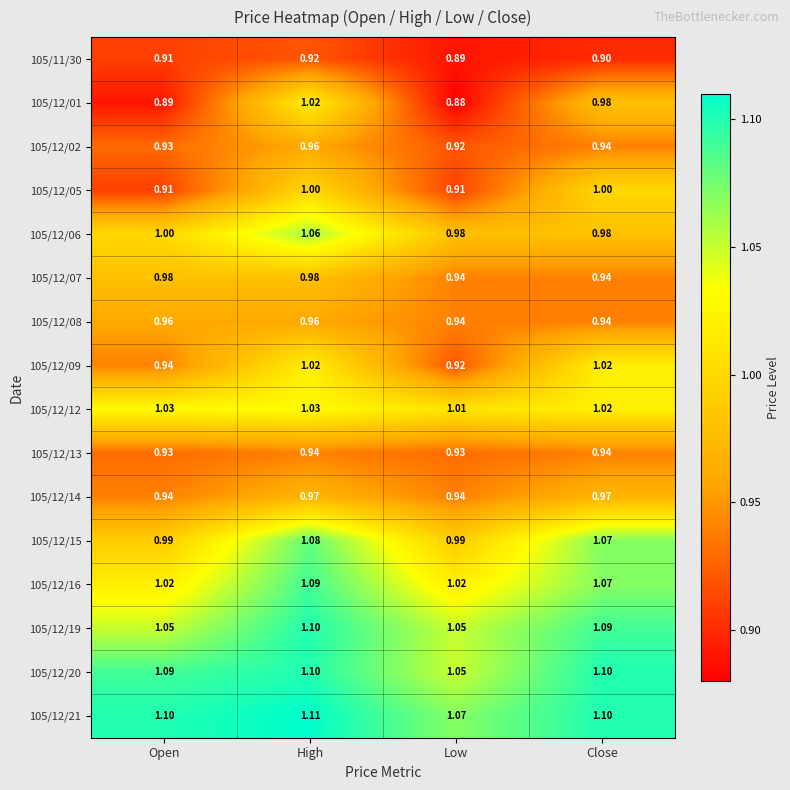

At which label is 105/12/06 closest to 1?

Open